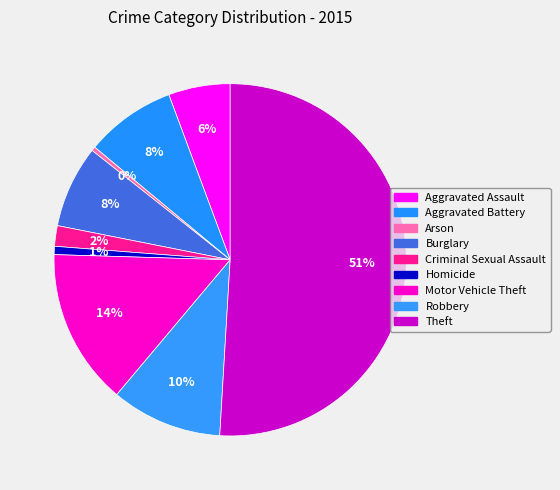

How many segments does this pie chart have?

9